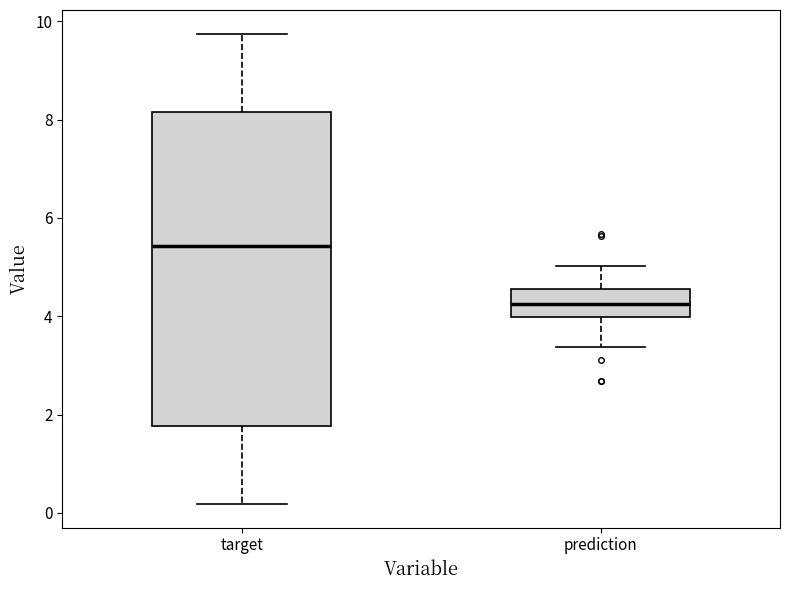

Comparing the boxes themselves (not the whiskers), which one is the tallest?

target